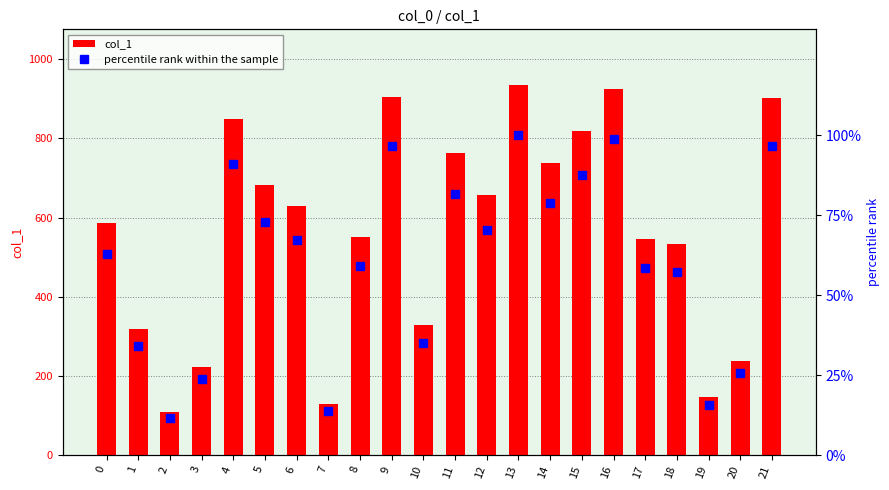

How many data points does each series have?

22